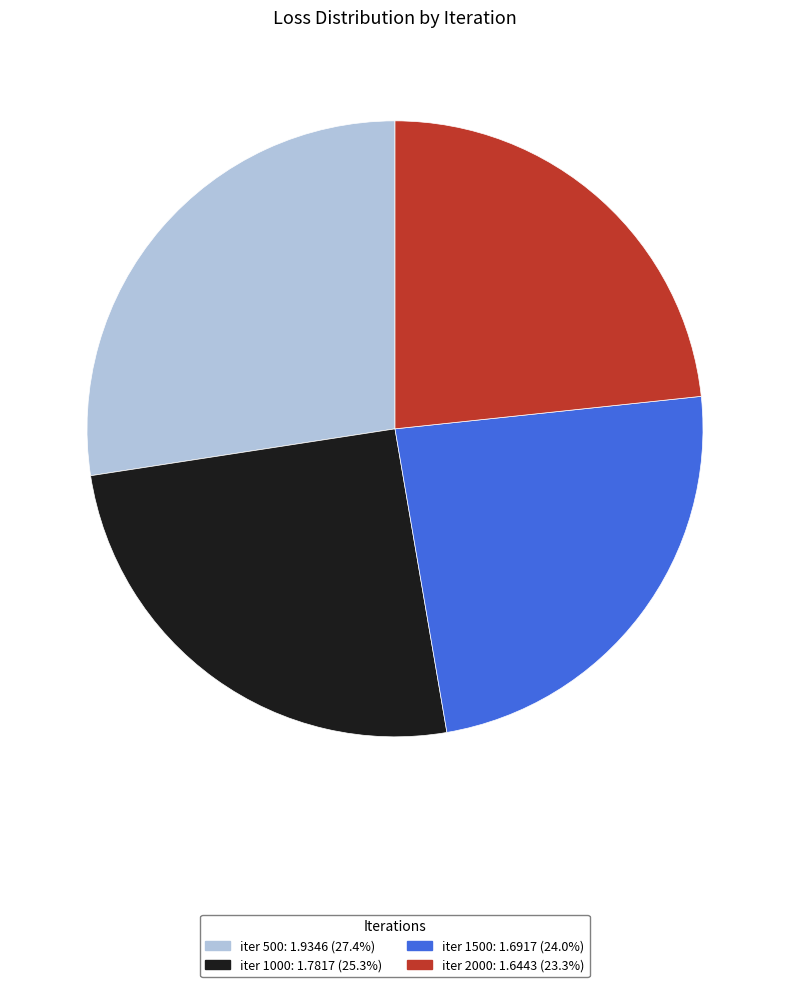

Is there any slice that represents more than half of the pie?

No